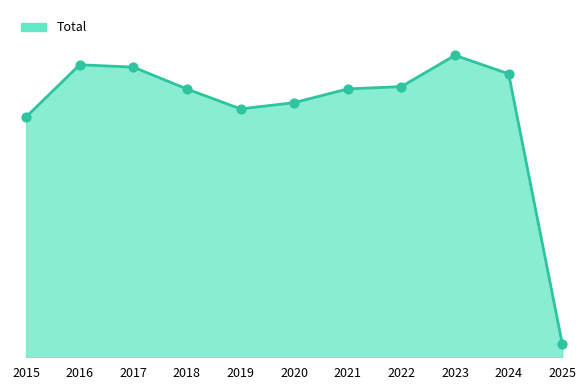

What is the change in value from 2016 to 2022?

-2121